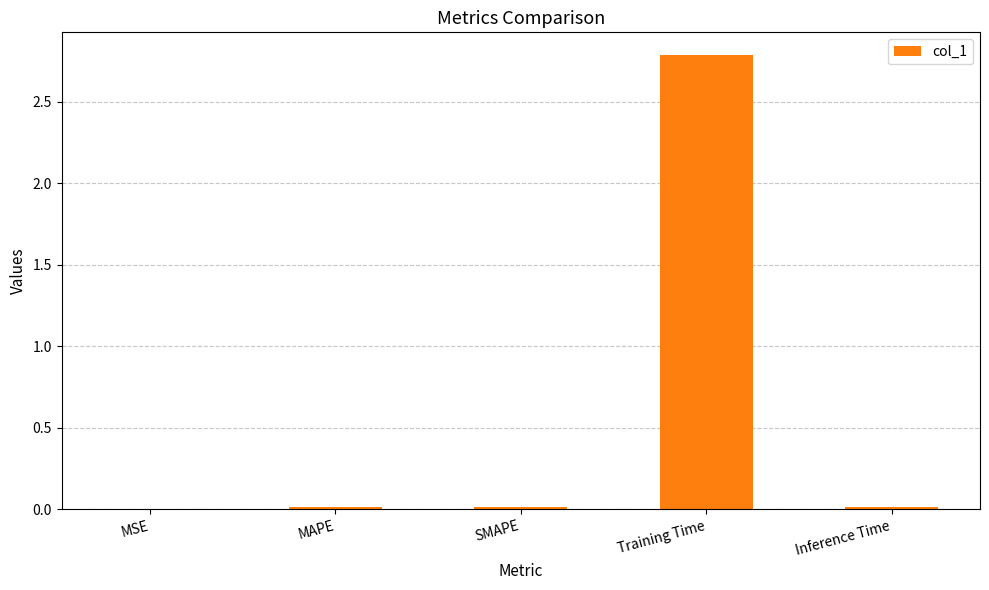

At which category does the chart reach its peak across all series?

Training Time